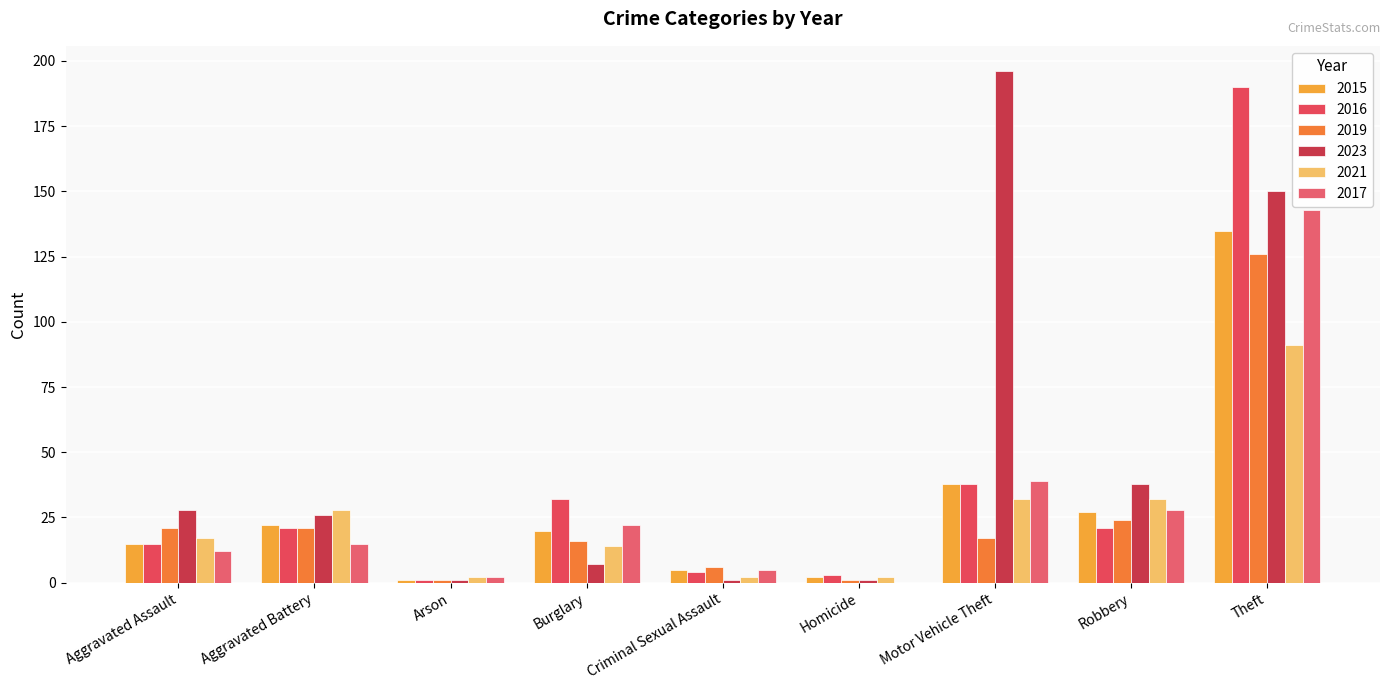

Which category has the highest value in the 2016 series?

Theft